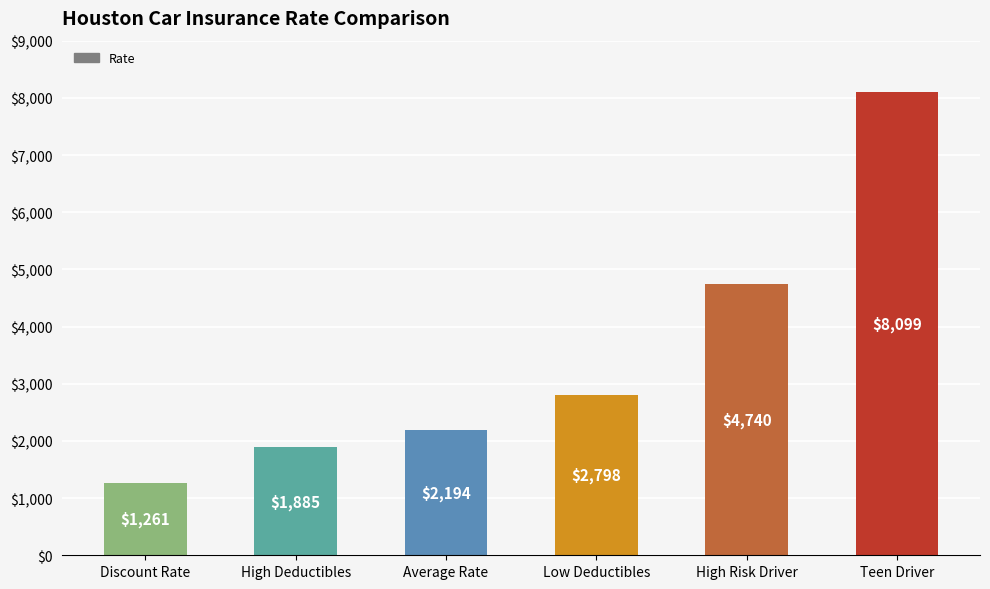

Reading left to right, list all the values displayed in this chart.

1261	1885	2194	2798	4740	8099